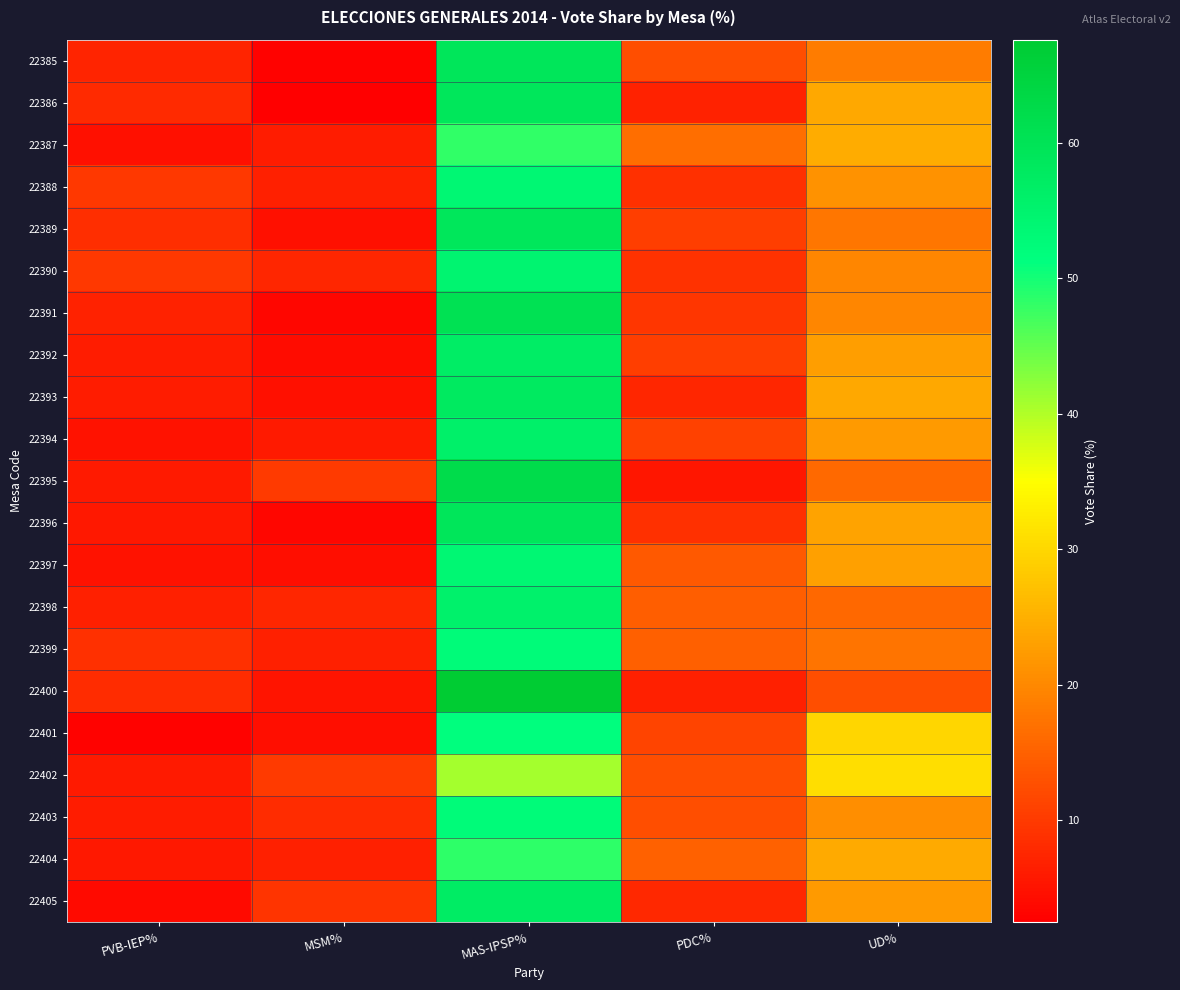

Between PVB-IEP% and UD%, which series saw the biggest shift?

22401